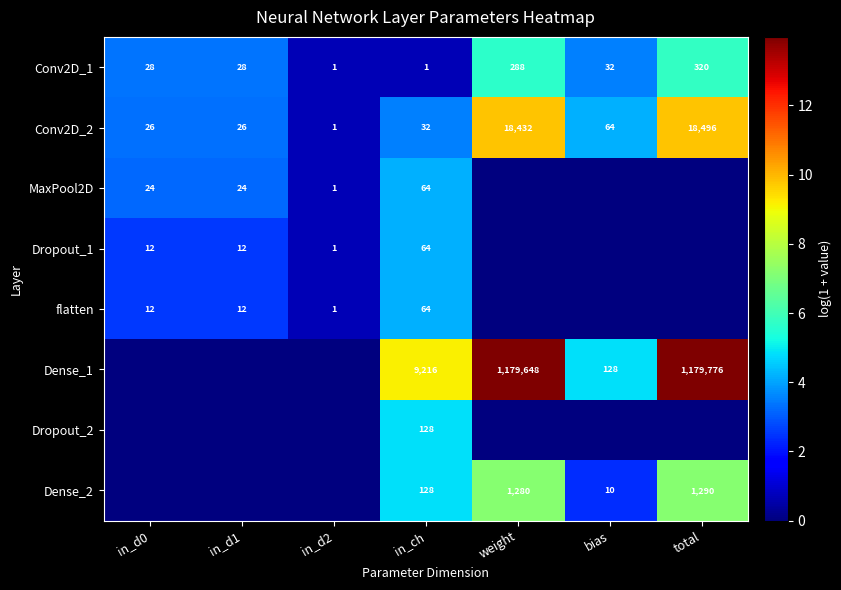

The Conv2D_1 series shows 28 at in_d0. True or false?

True